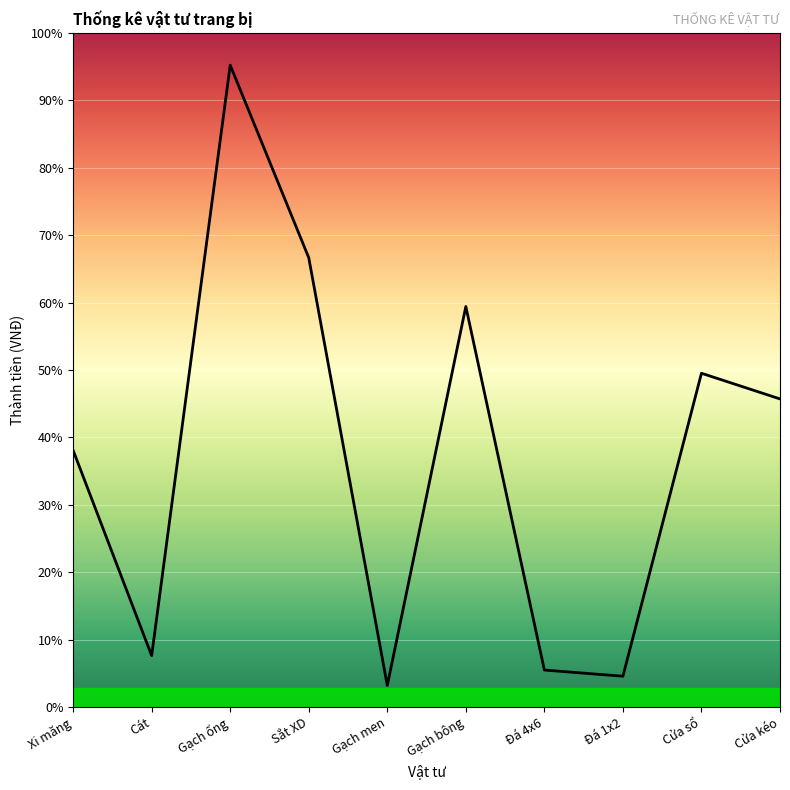

Does the chart have visible grid lines?

Yes